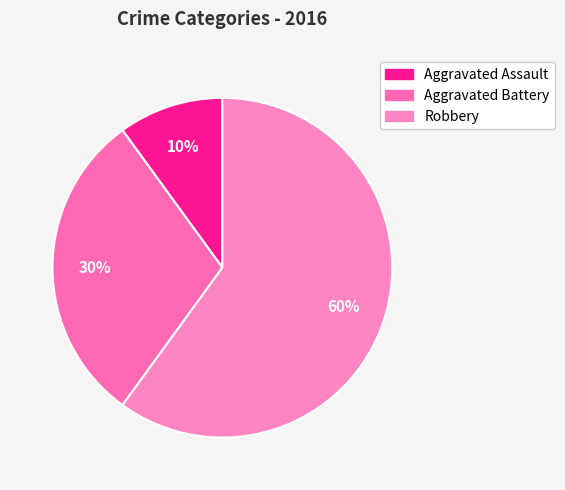

Is there a majority slice in this chart?

Yes